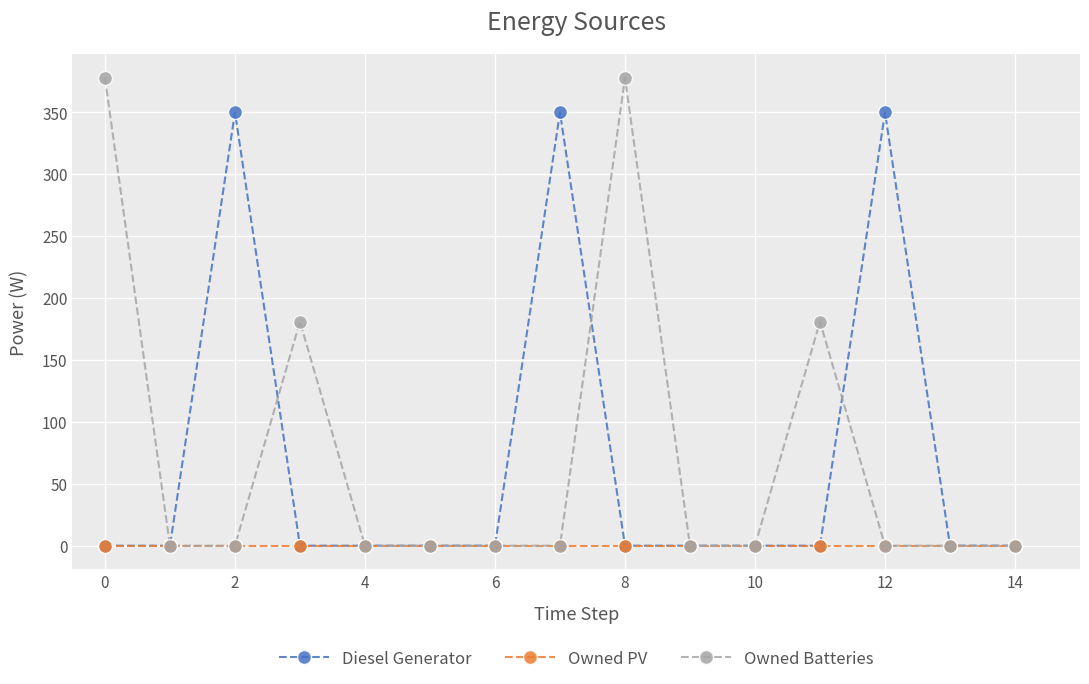

What is the highest value of the Owned Batteries series?

378